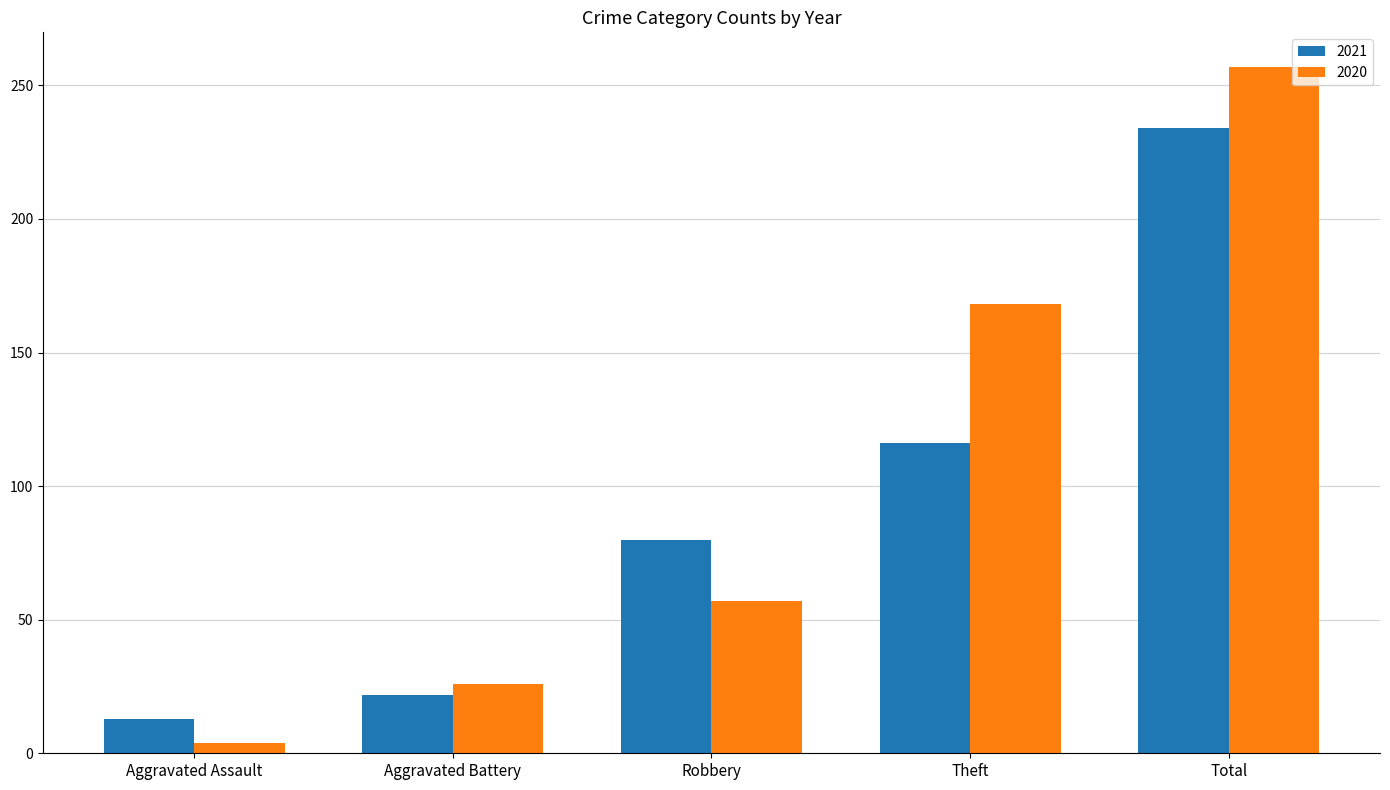

Which series changed the most between Aggravated Battery and Theft?

2020